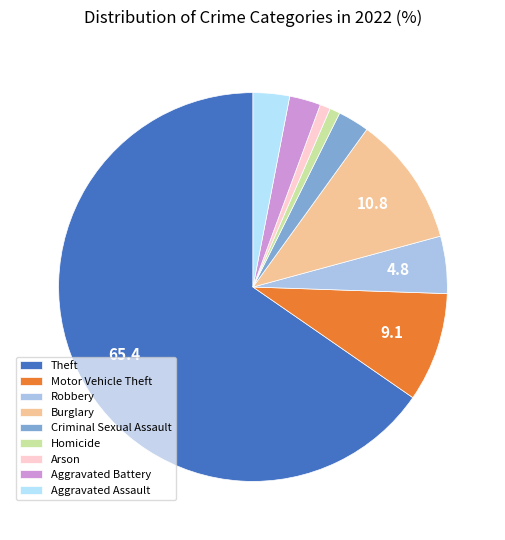

Count the number of slices in the pie.

9